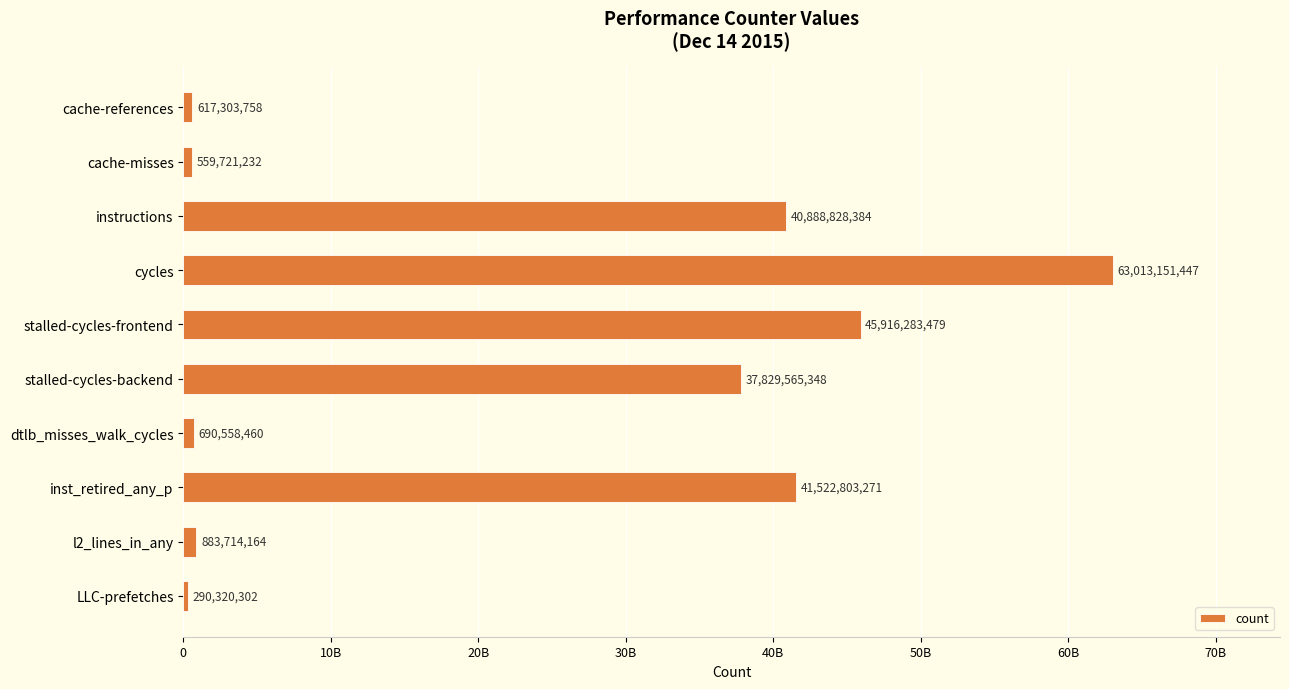

Are the bars horizontal?

Yes